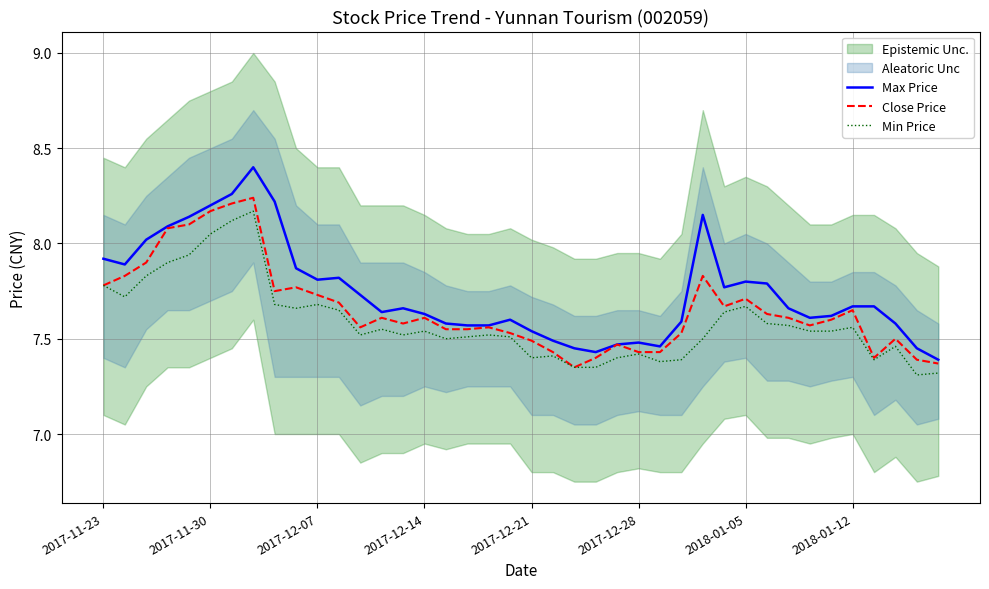

True or false: Max Price and Min Price intersect in this chart.

False